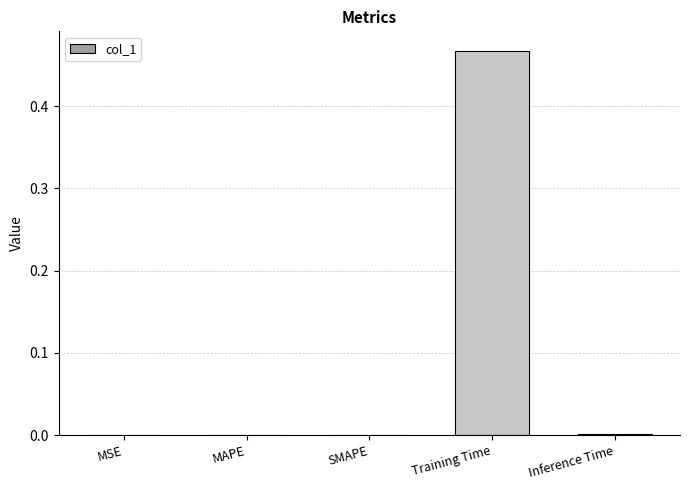

True or false: the data shows 0.0 at SMAPE.

True